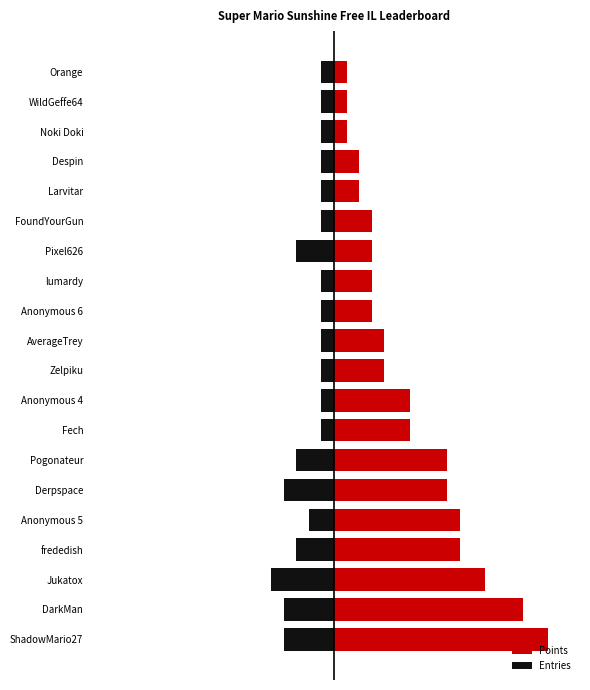

What is the difference between the maximum and minimum values in the Points series?

16